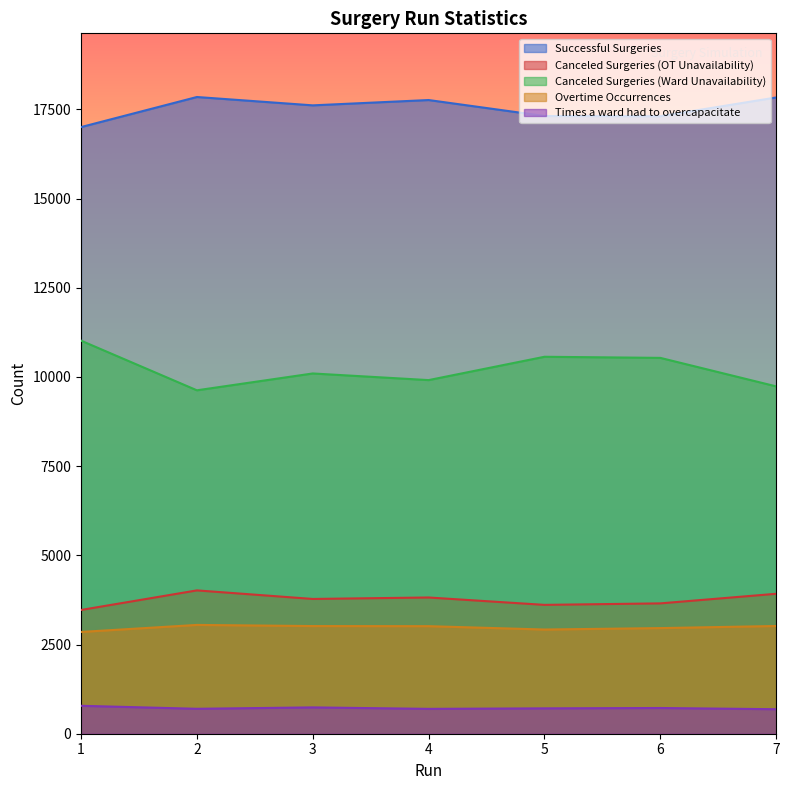

What is the minimum value for Successful Surgeries?

17006